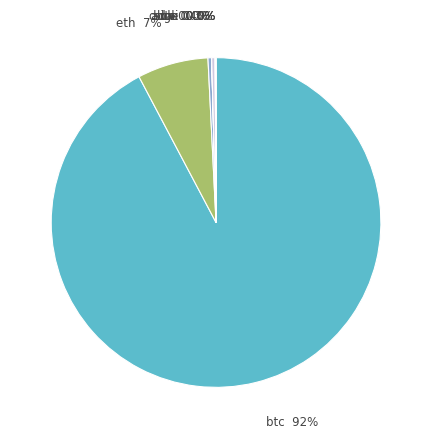

What is the largest slice in the pie chart?

btc